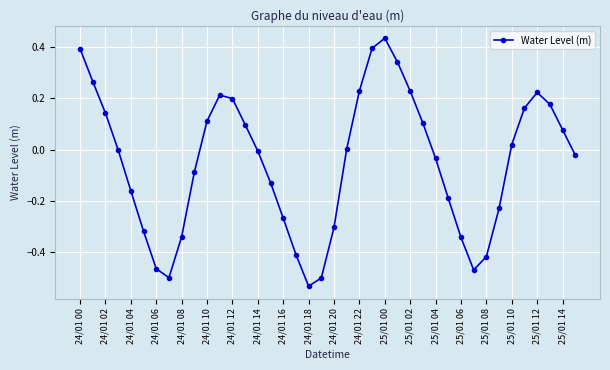

Count the number of data series in this chart.

1